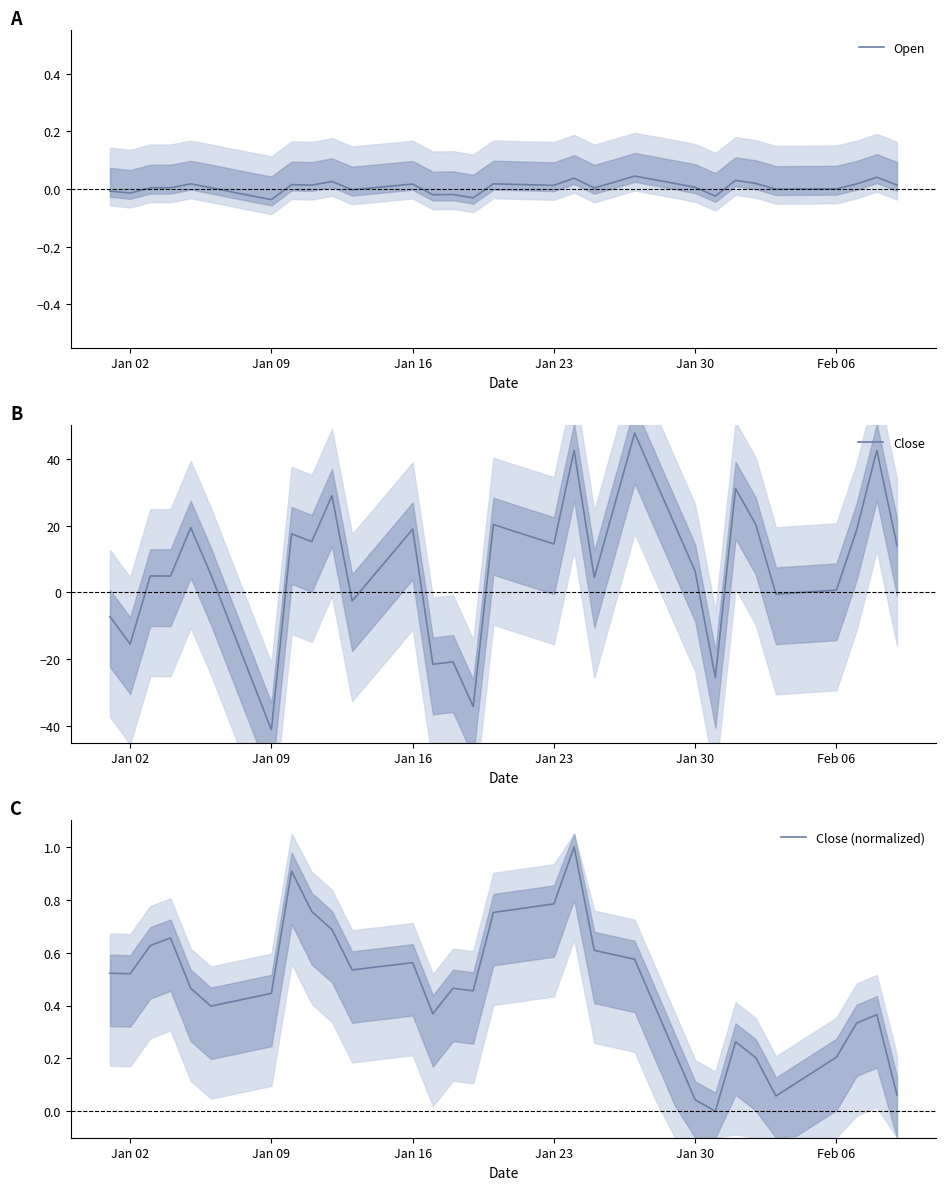

What is the approximate value of Close at Jan 23?

14.5